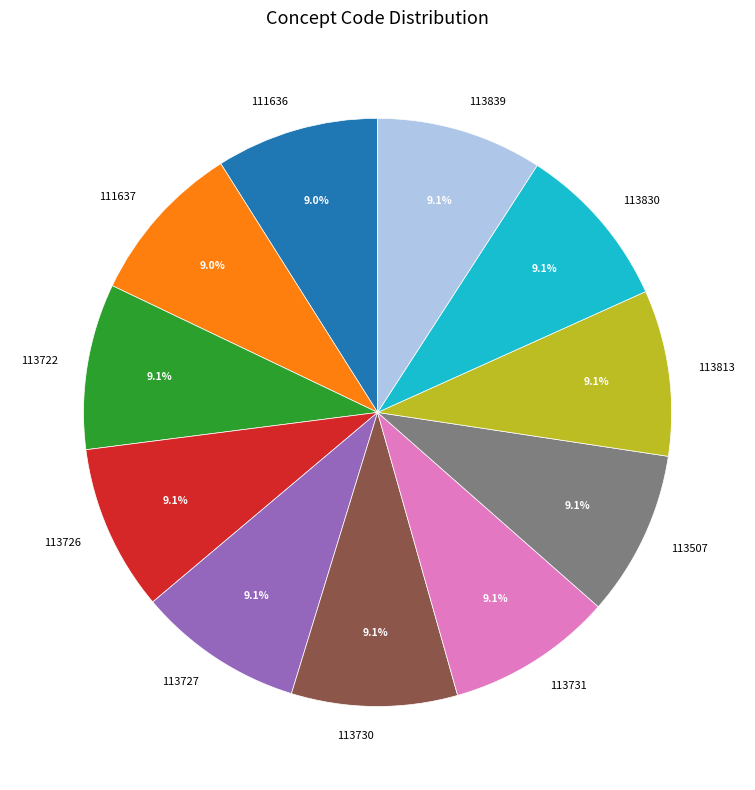

To the nearest percent, what percentage of the pie is 113731?

9%